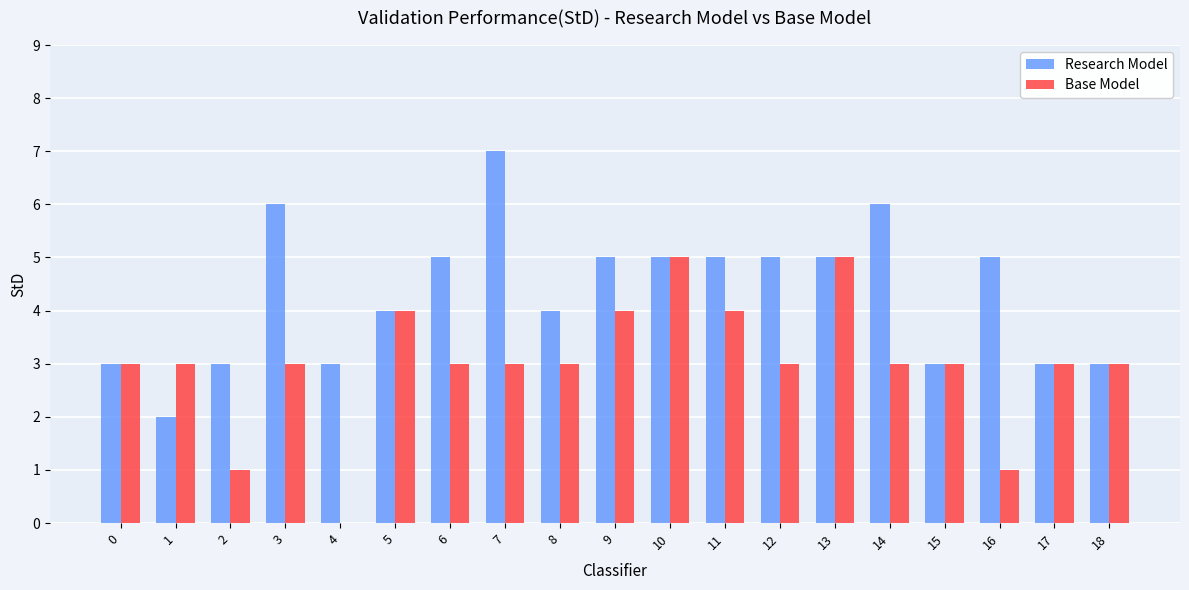

Are the bars horizontal?

No